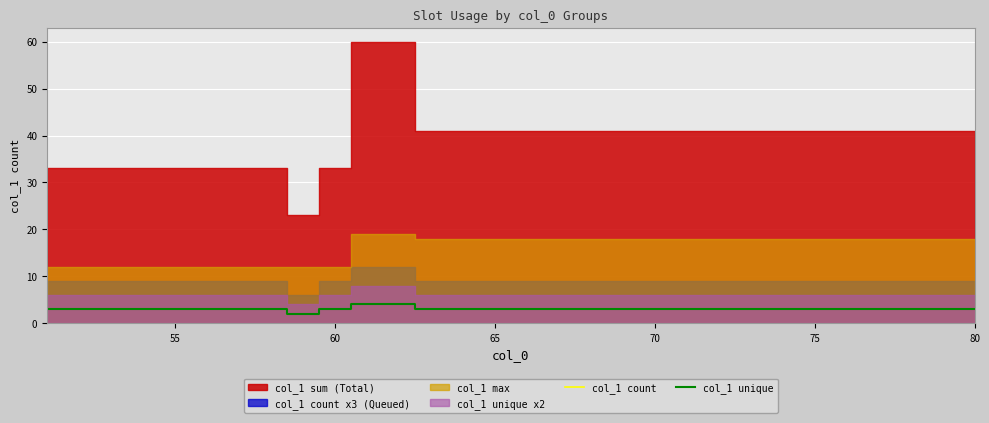

Reading right to left, extract all data points from this chart.

col_1 count: 3	3	3	3	3	3	3	3	3	3	3	3	3	3	3	3	3	3	4	4	3	2	3	3	3	3	3	3	3	3
col_1 unique: 3	3	3	3	3	3	3	3	3	3	3	3	3	3	3	3	3	3	4	4	3	2	3	3	3	3	3	3	3	3